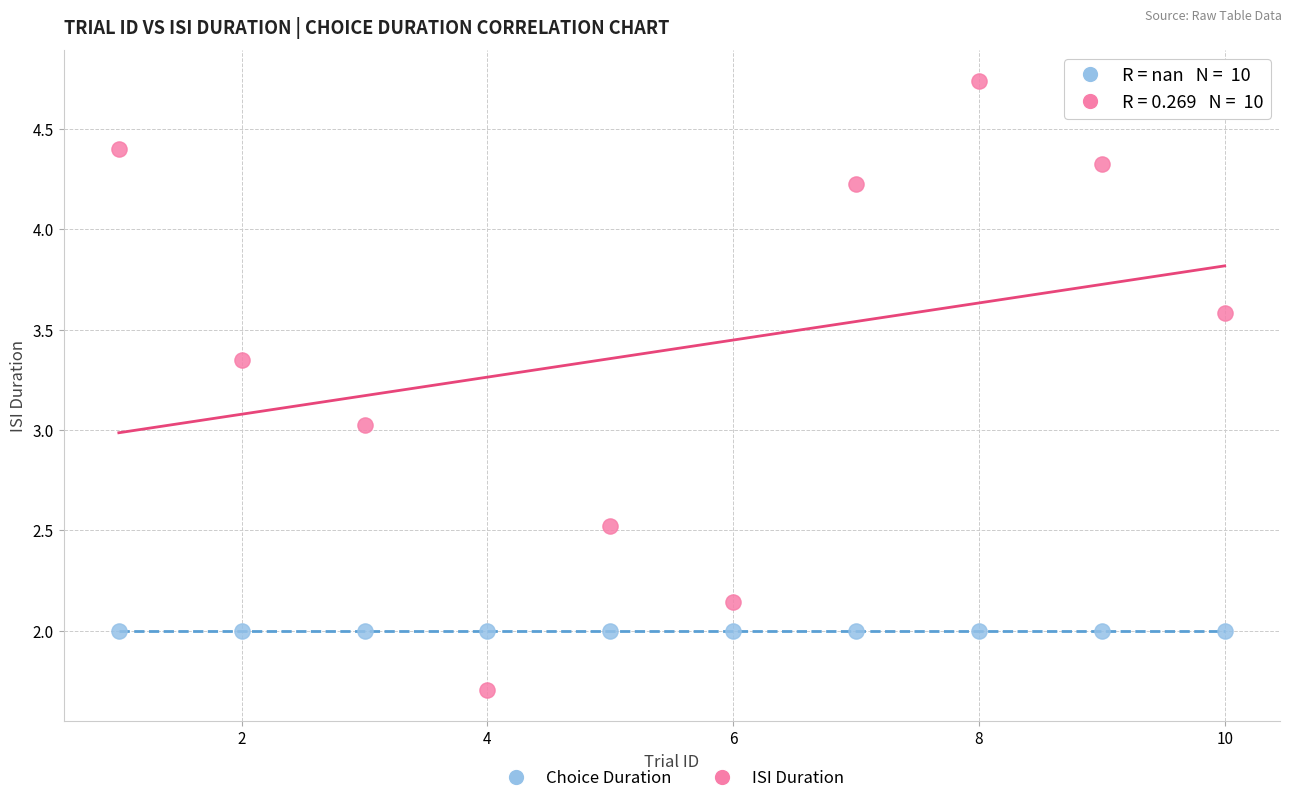

Which series contains the lowest Y value?

ISI Duration